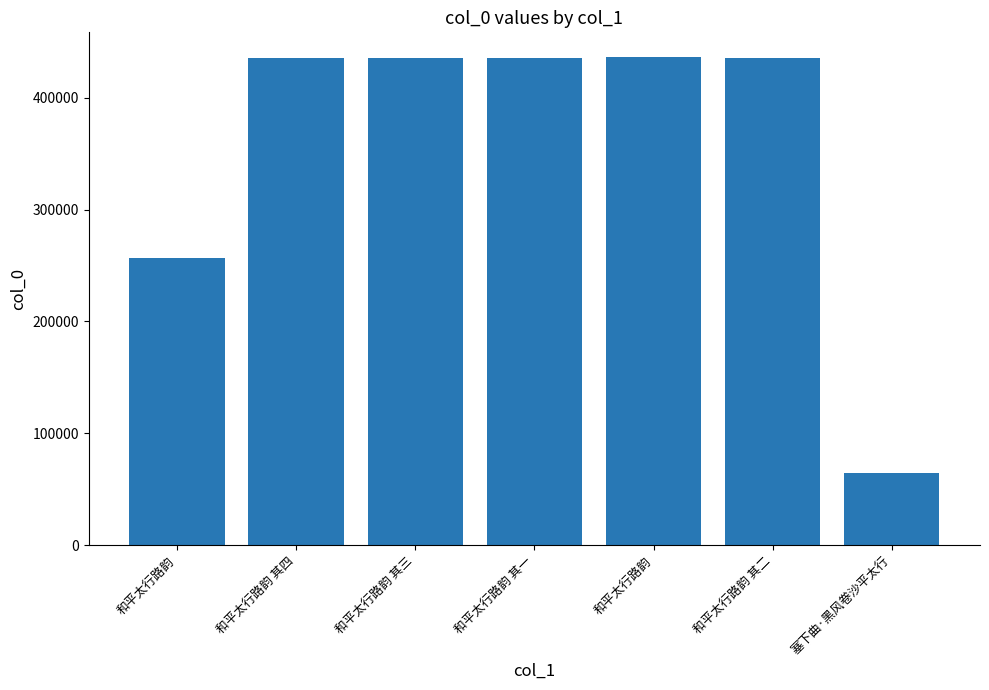

What is the greatest value displayed?

436657